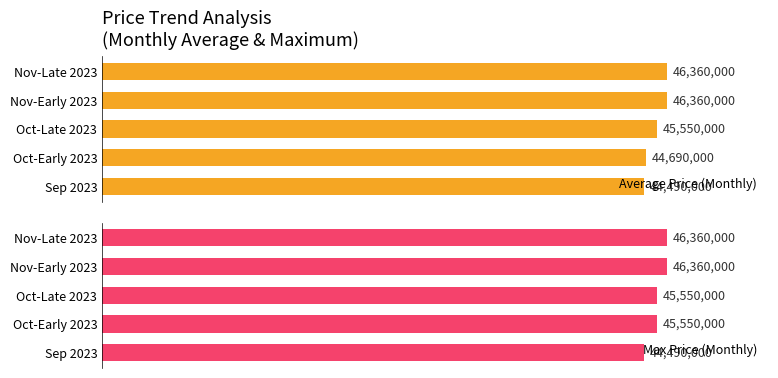

How many data points in Max Price (Monthly) are above 45550000?

2